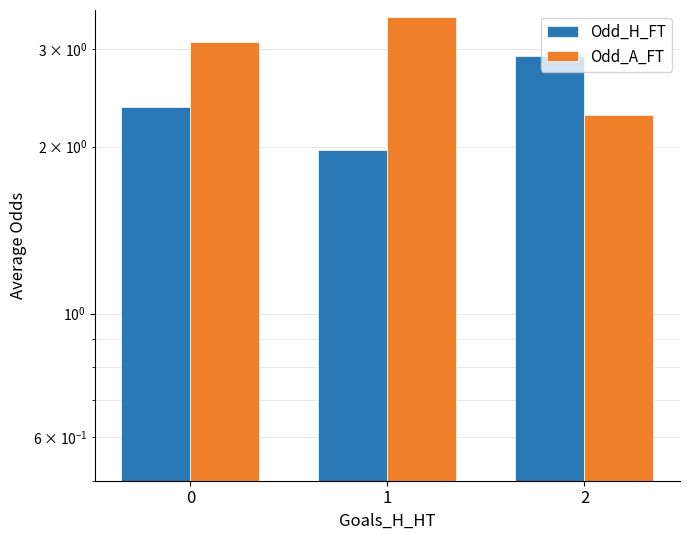

The Odd_H_FT series shows 3.9 at 0. True or false?

False